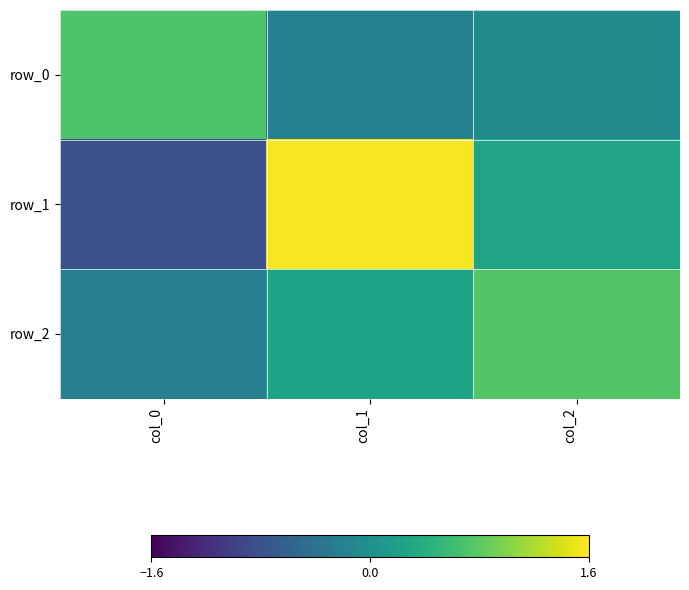

Count the row_1 values in the range 0 to 1.

1